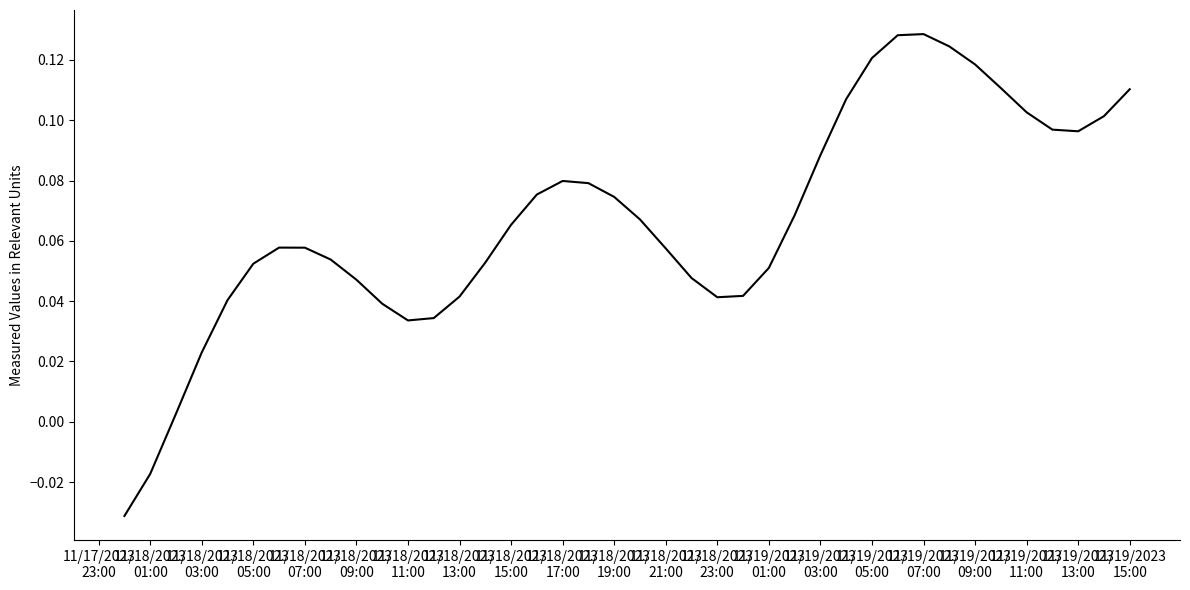

At which label does the data first exceed 0?

11/18/2023
03:00